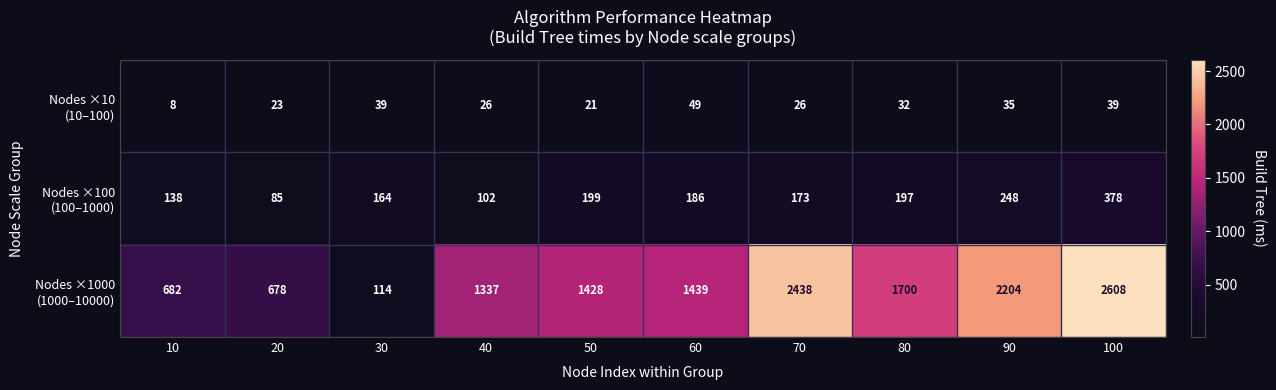

How many distinct data groups are displayed?

3